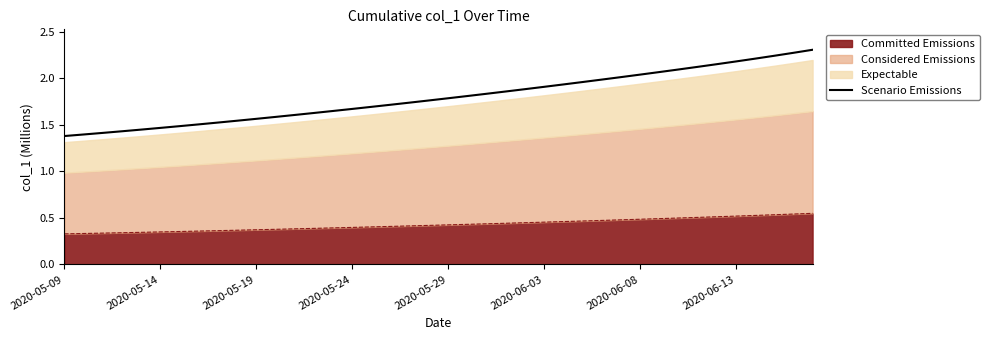

What is the greatest value displayed?

2.3